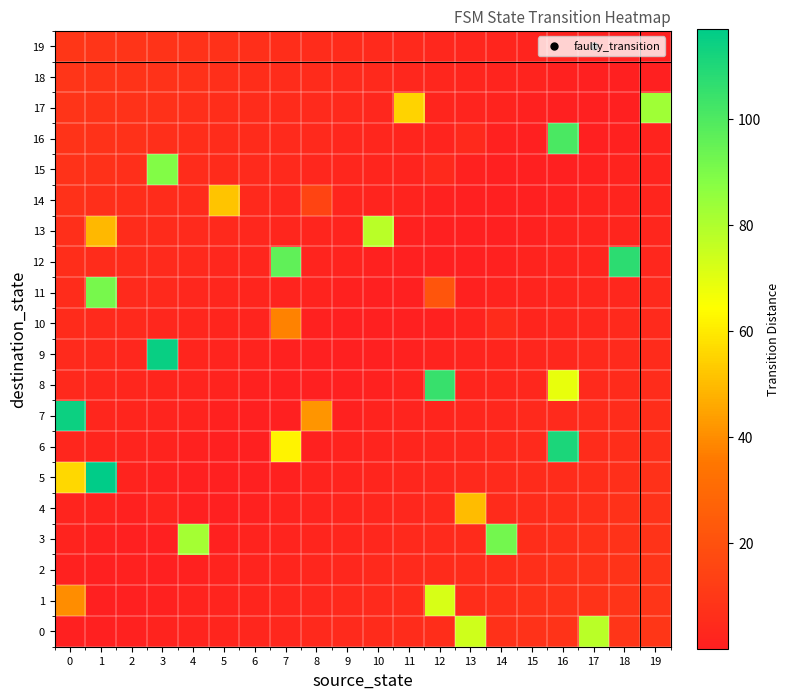

Rank the series at 0 from lowest to highest value.

0, 2, 3, 4, 6, 8, 9, 10, 11, 12, 13, 14, 15, 16, 17, 18, 19, 1, 5, 7